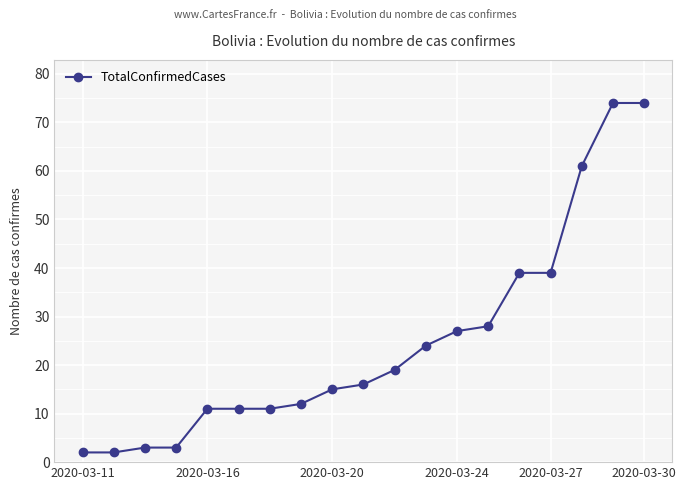

What is the difference between the maximum and minimum values?

72